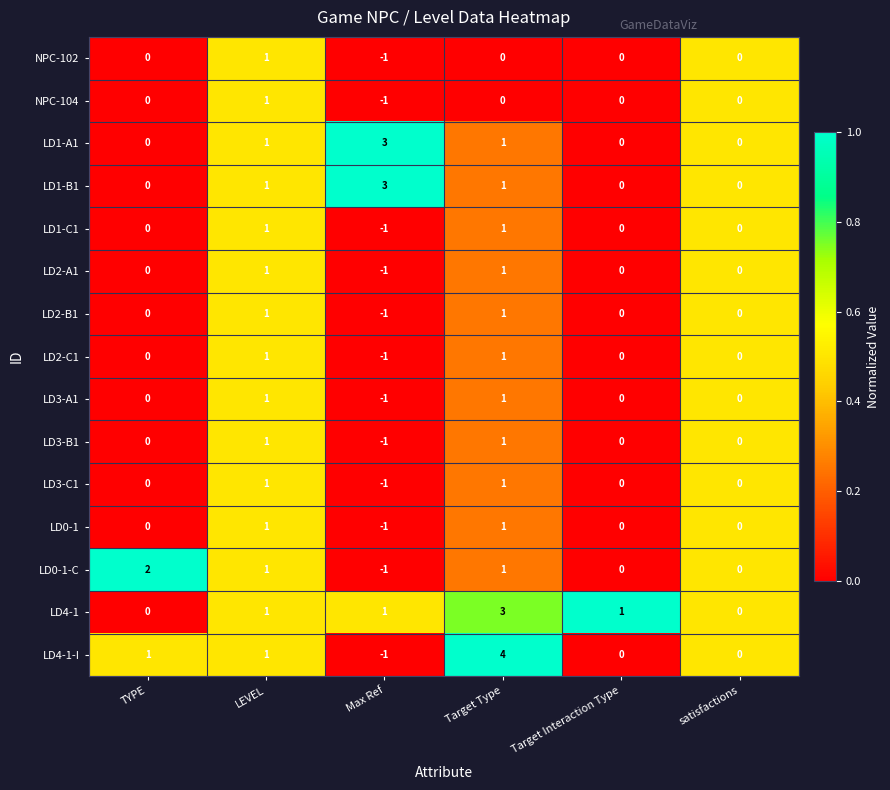

How many NPC-102 values are between 0 and 1?

5